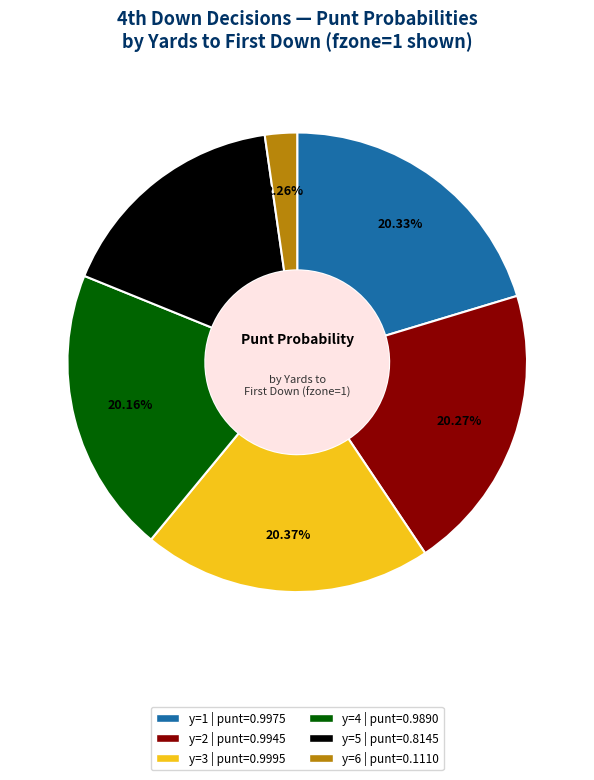

Does any single category account for the majority?

No